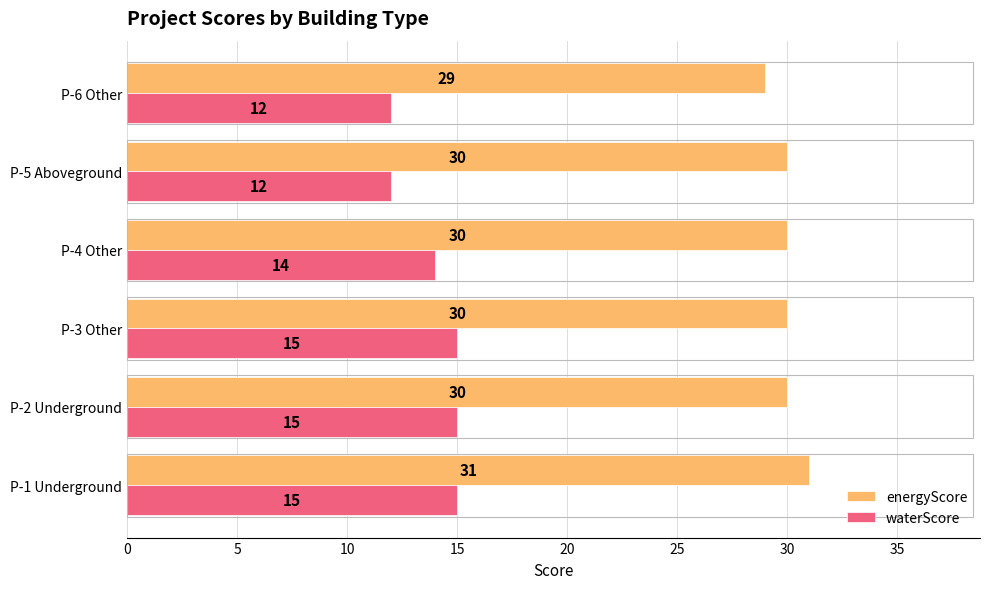

What is the average value of the waterScore series?

14